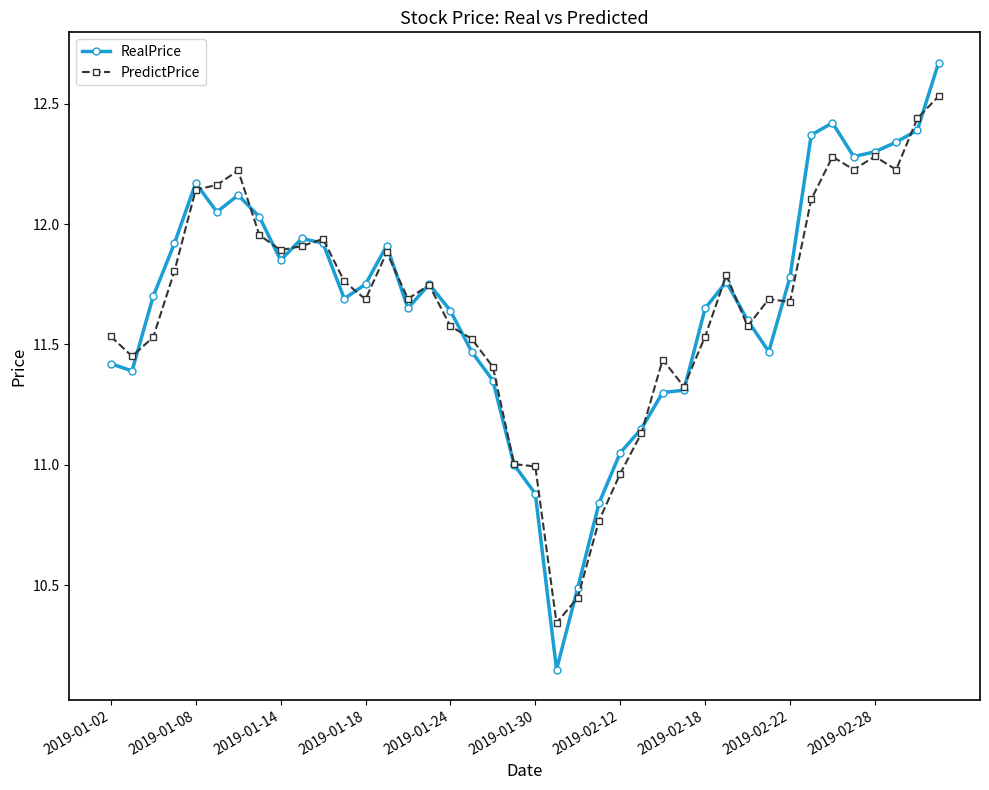

True or false: RealPrice has more than 1 points higher than both neighbors.

True